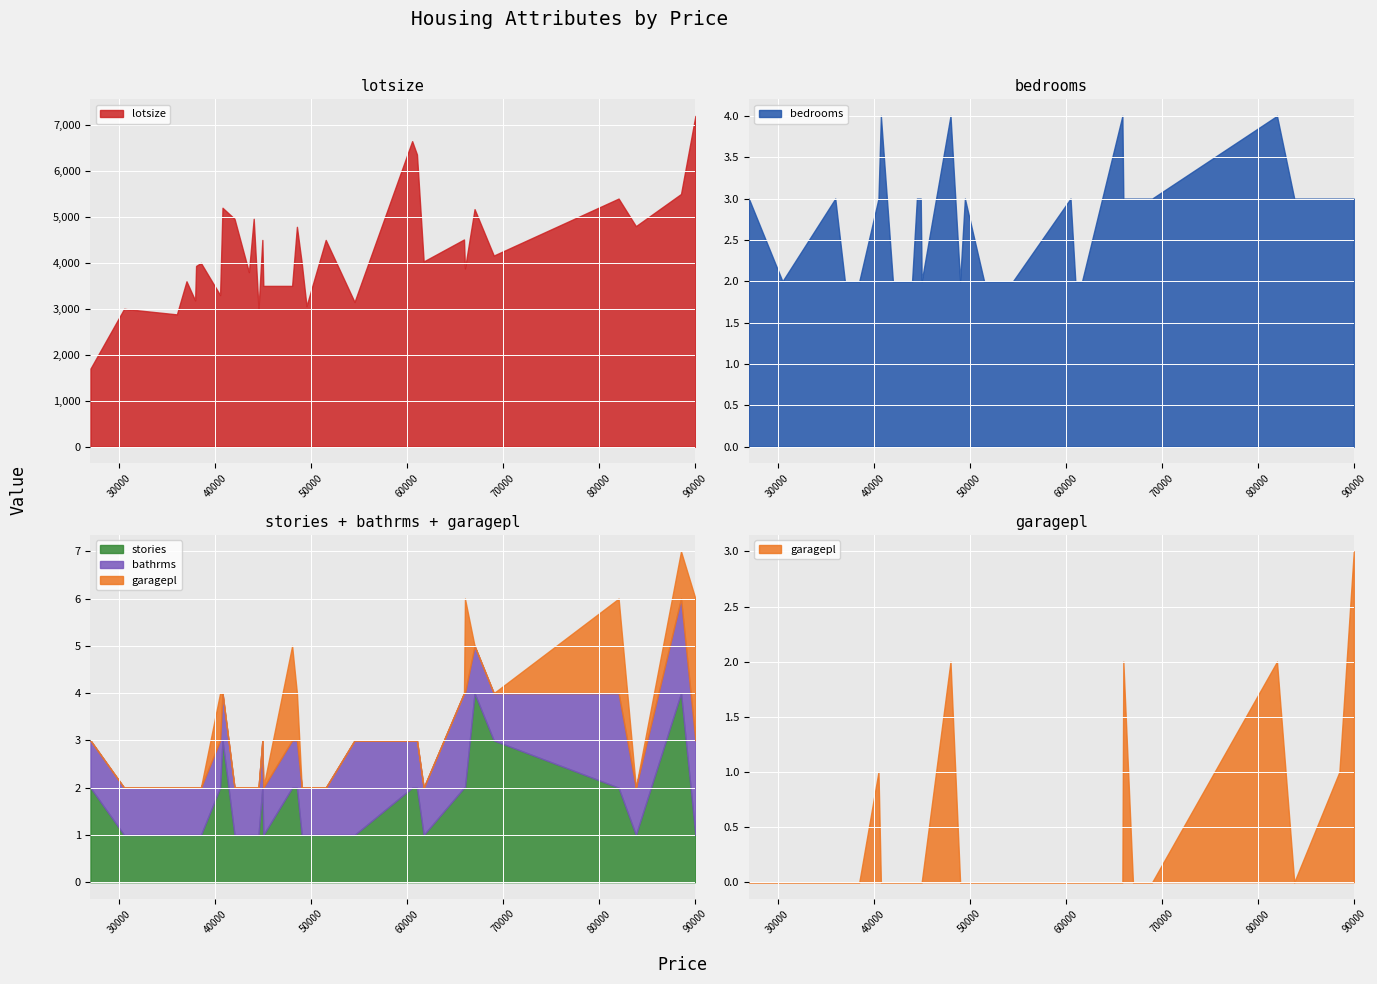

What is the value of the bathrms point at the 27th from the left?

1